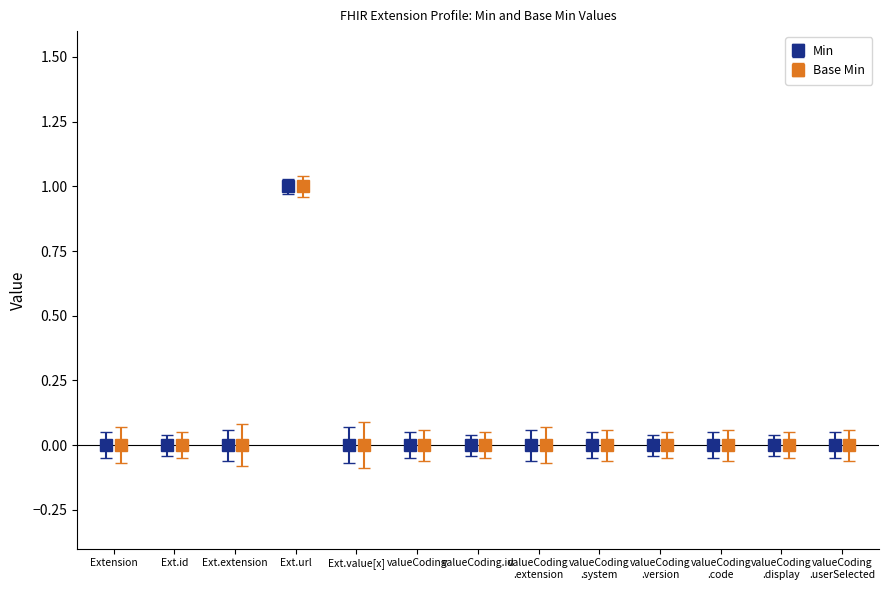

At how many categories does at least one series exceed 0?

1